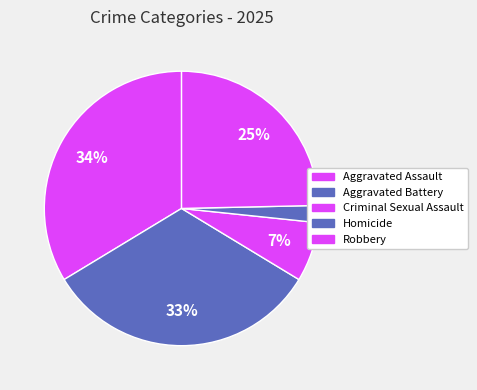

Count the number of slices in the pie.

5